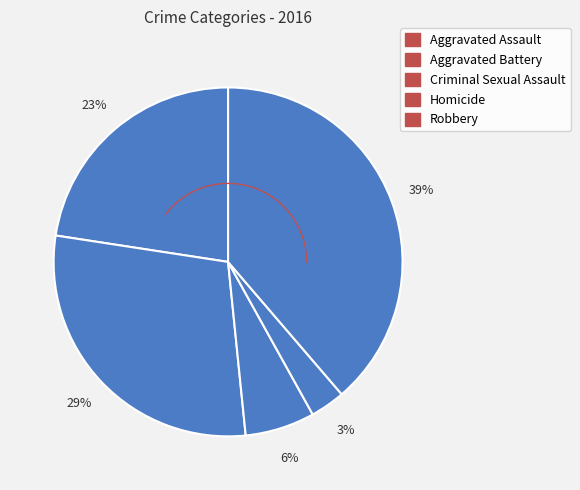

What percentage do Robbery and Criminal Sexual Assault together represent?

45.2%